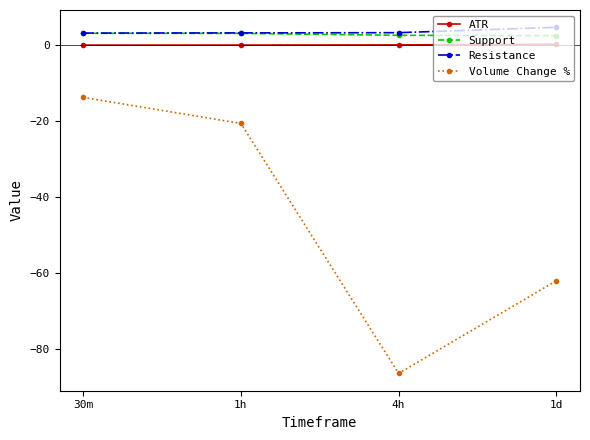

How many lines are shown in the chart?

4